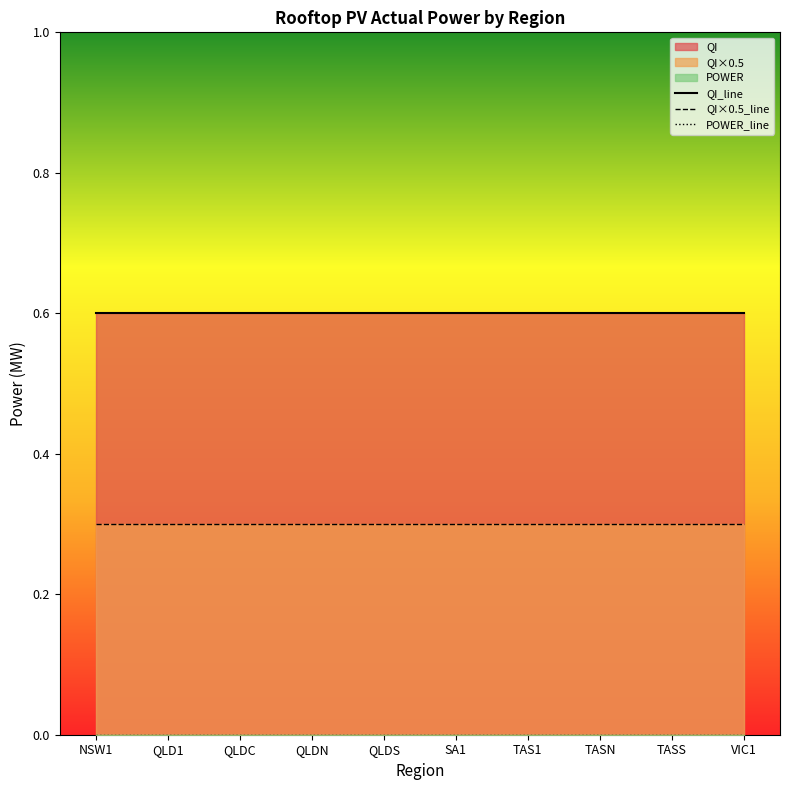

Rank the series by their maximum value, from lowest to highest.

POWER_line, QI×0.5_line, QI_line